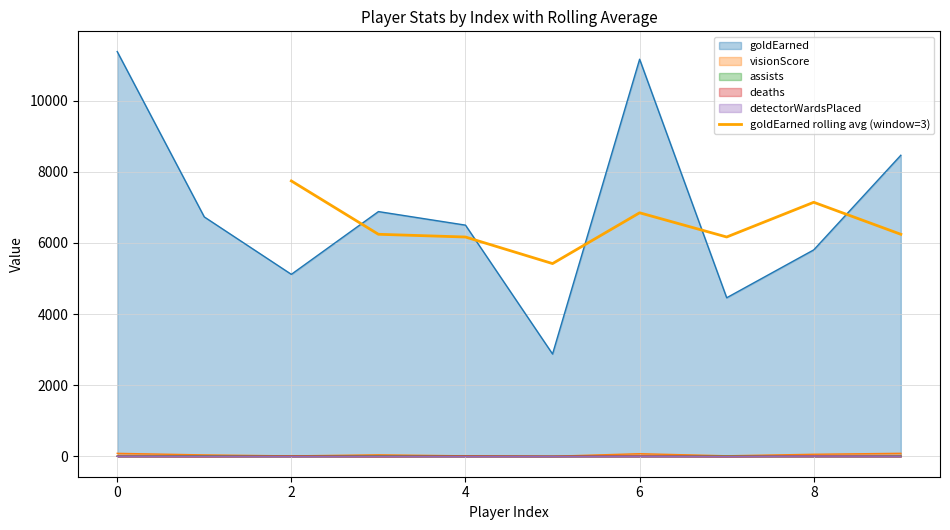

The value of goldEarned rolling avg (window=3) at 4 is 9719.3. True or false?

False